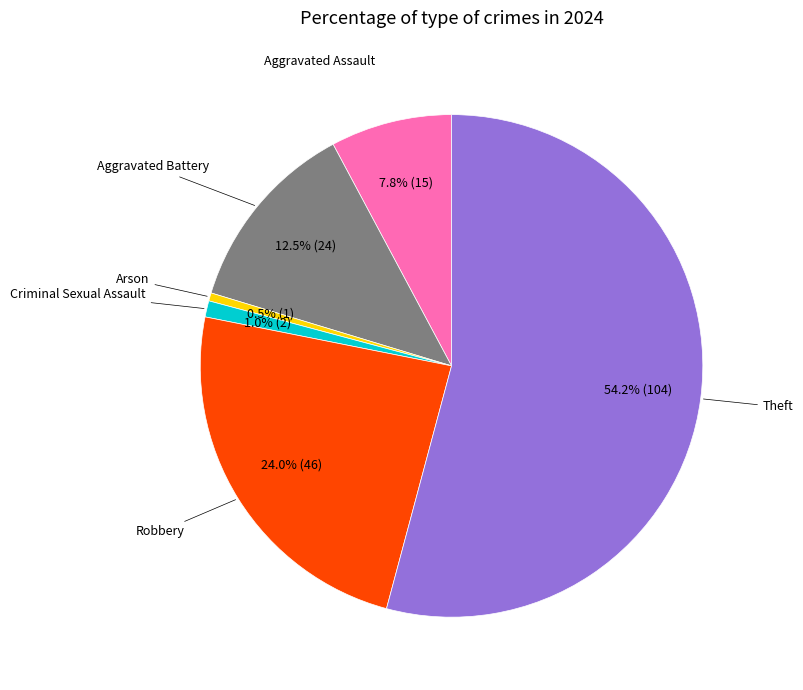

Does Aggravated Assault represent more than half of the total?

No